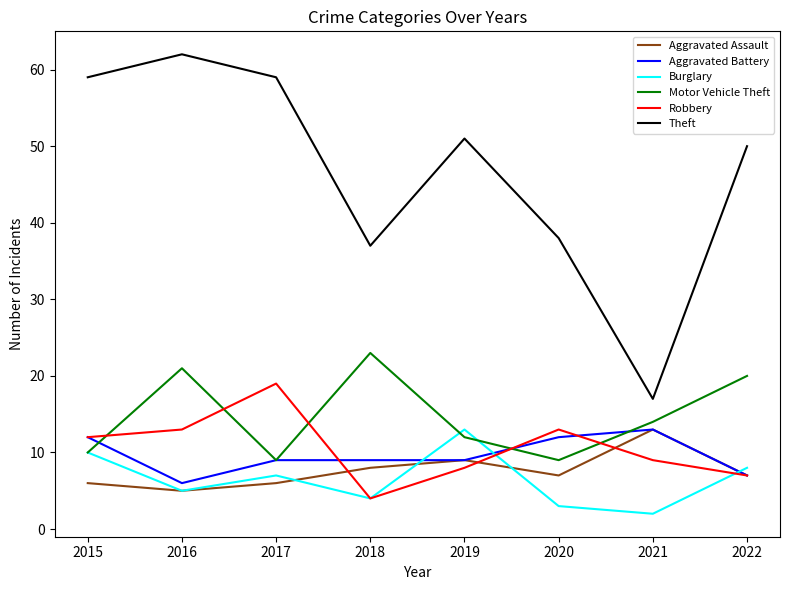

At which category does Aggravated Assault reach its first local valley?

2016